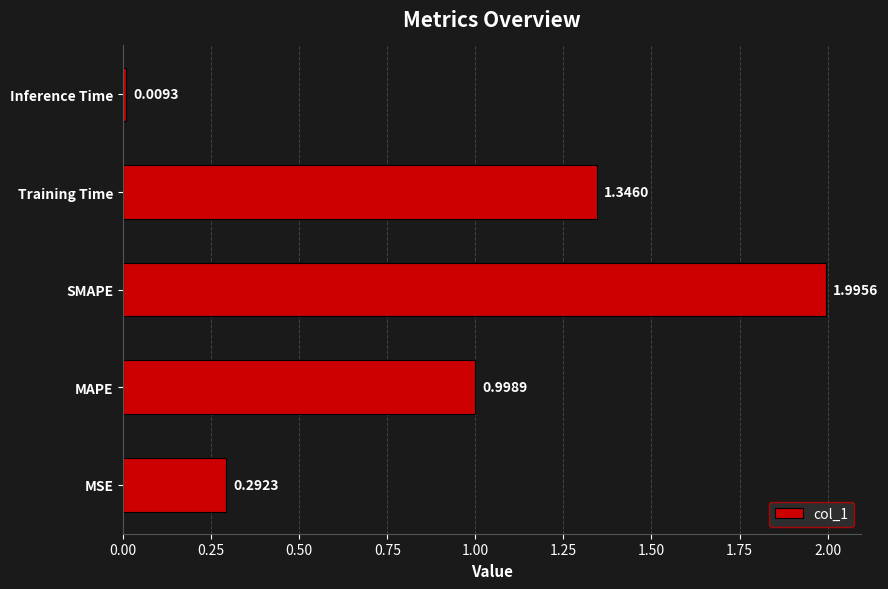

How many bars are there in total?

5